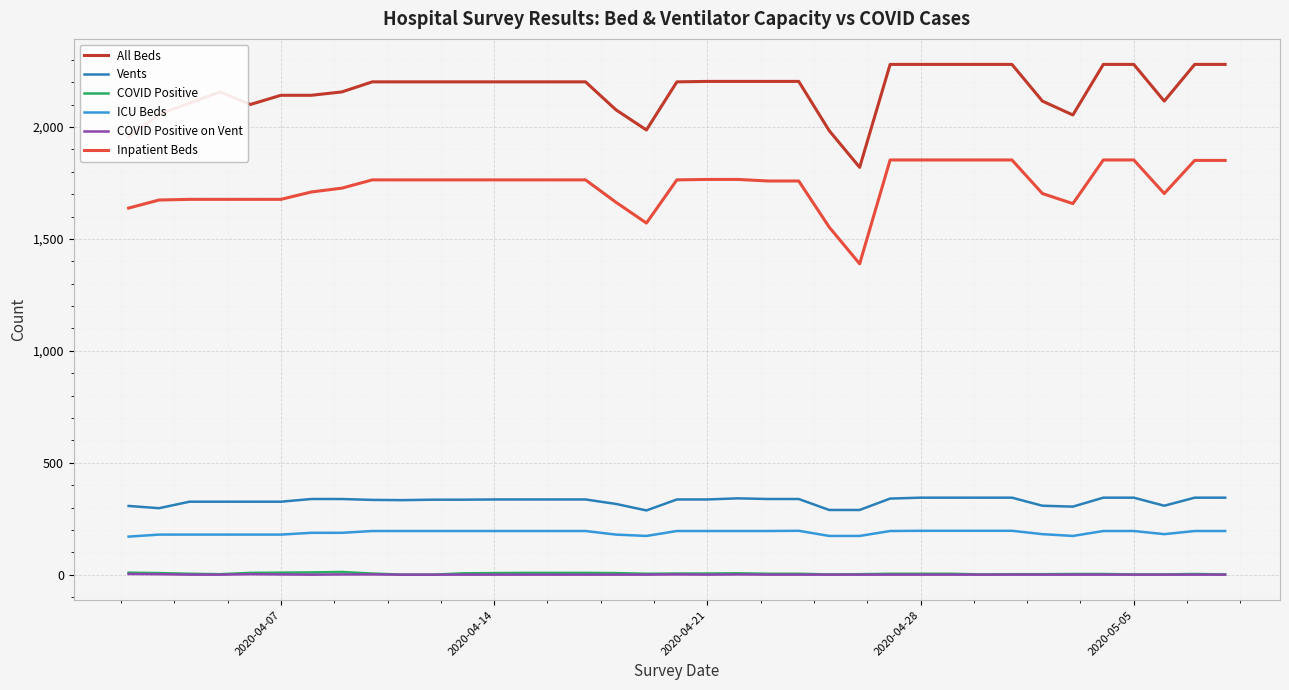

Which series has the largest total across all categories?

All Beds